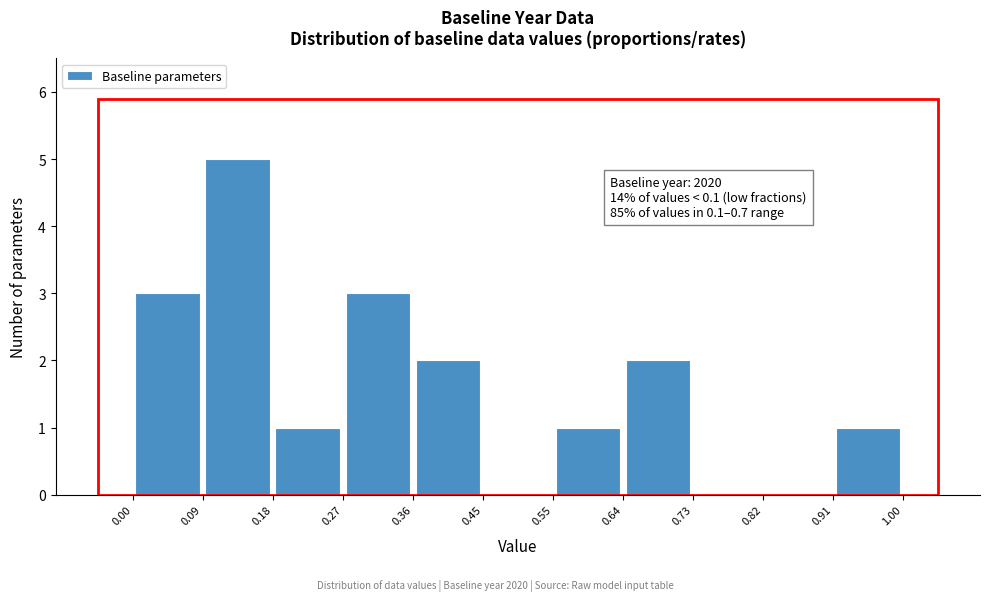

Which range on the x-axis has the tallest bar?

0.09 to 0.18